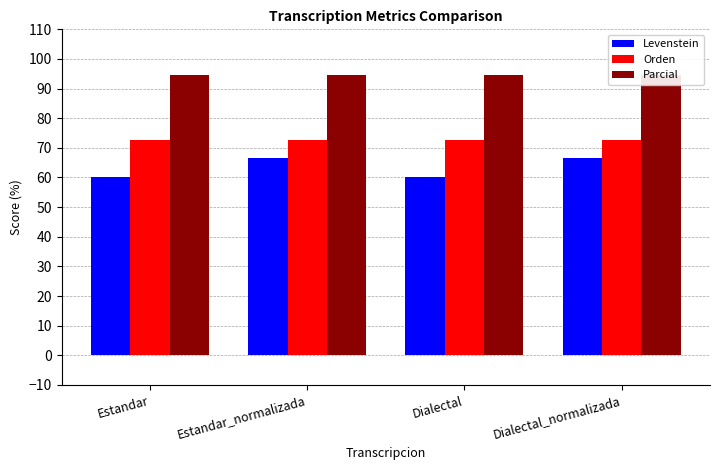

At how many categories does at least one series exceed 70?

4